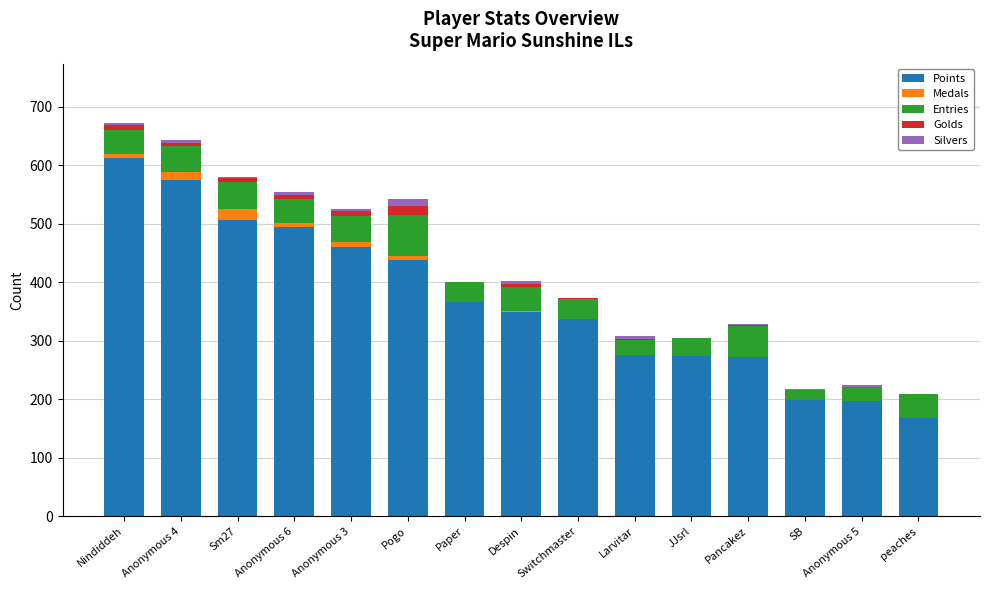

Which category has the highest value in the Points series?

Nindiddeh